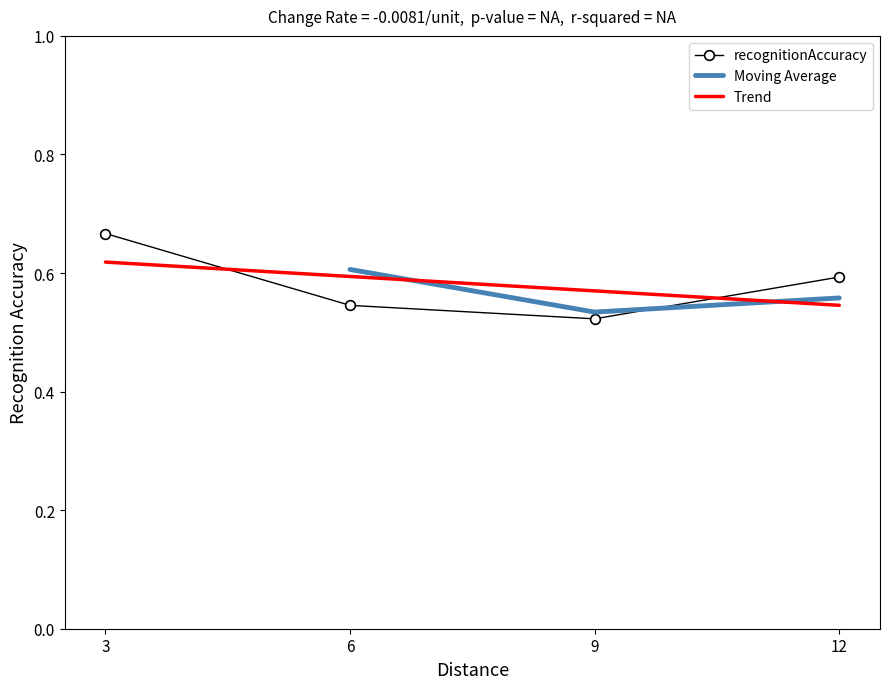

The value at 6 is 0.8. True or false?

False